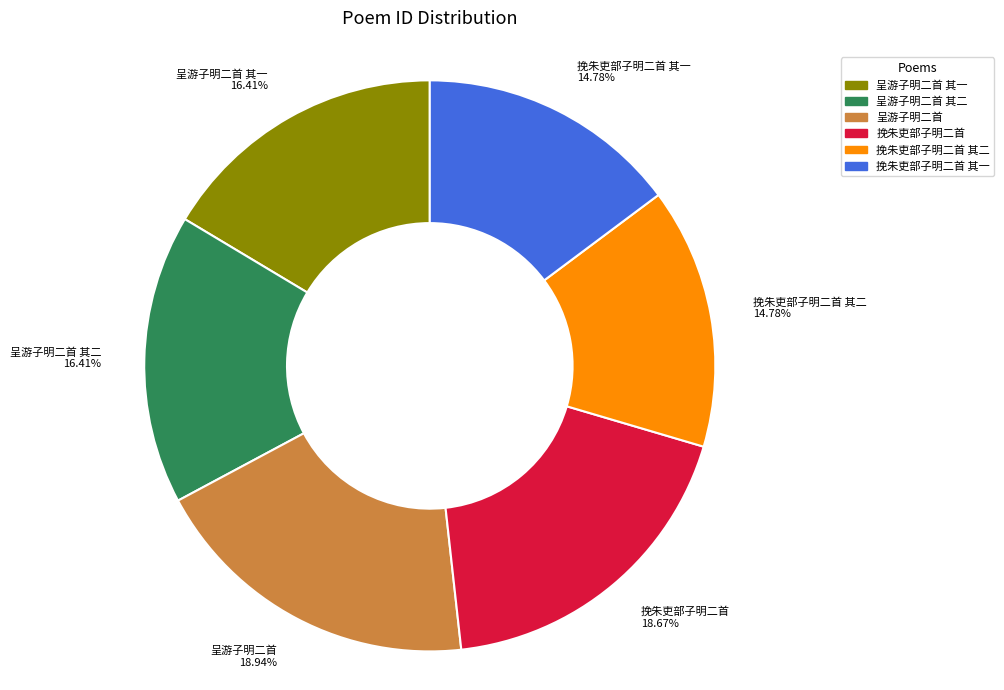

Between 挽朱吏部子明二首 18.67% and 呈游子明二首 其二 16.41%, which is larger?

挽朱吏部子明二首 18.67%